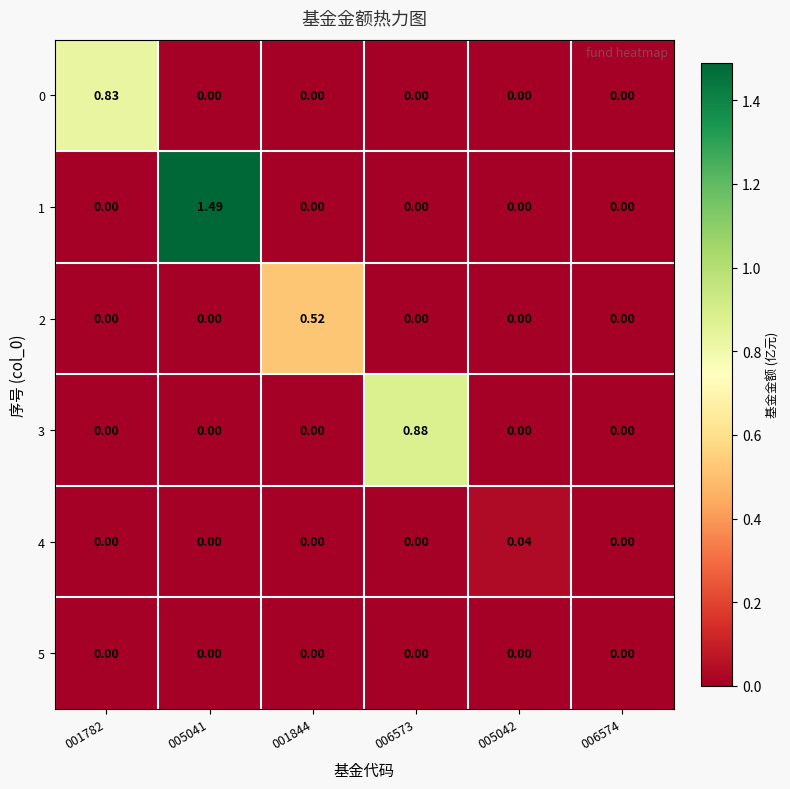

At how many categories does at least one series exceed 0?

5